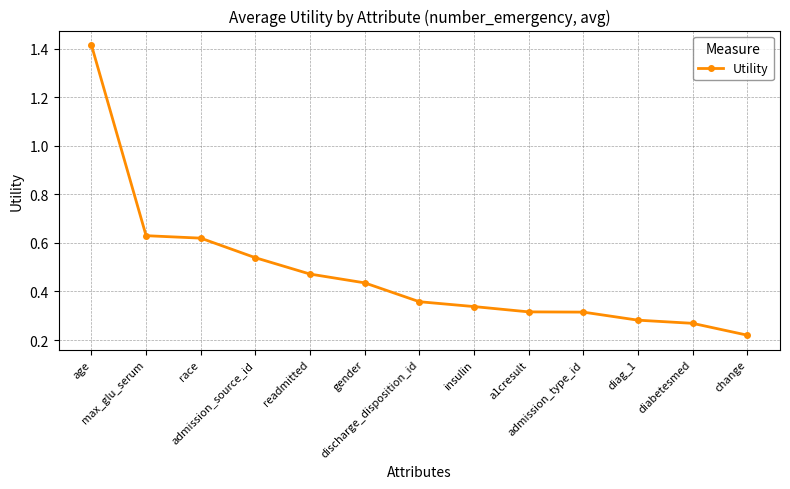

What is the sum of all values?

6.2